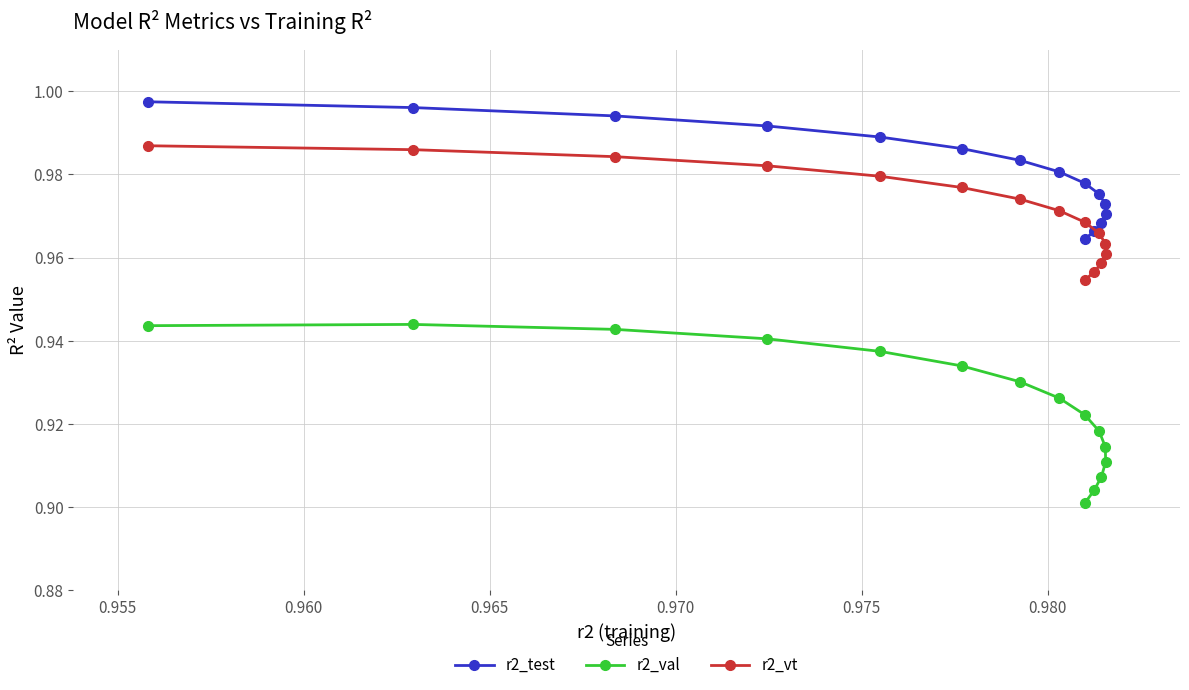

How many r2_val values are between 0 and 1?

15